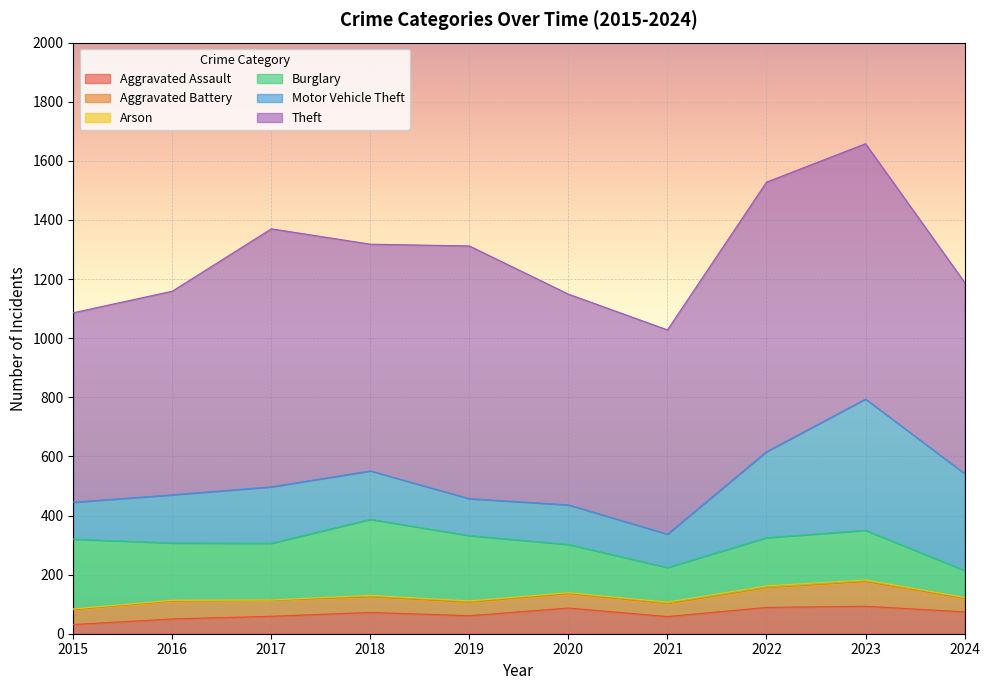

What are all the series names shown in the legend?

Aggravated Assault, Aggravated Battery, Arson, Burglary, Motor Vehicle Theft, Theft